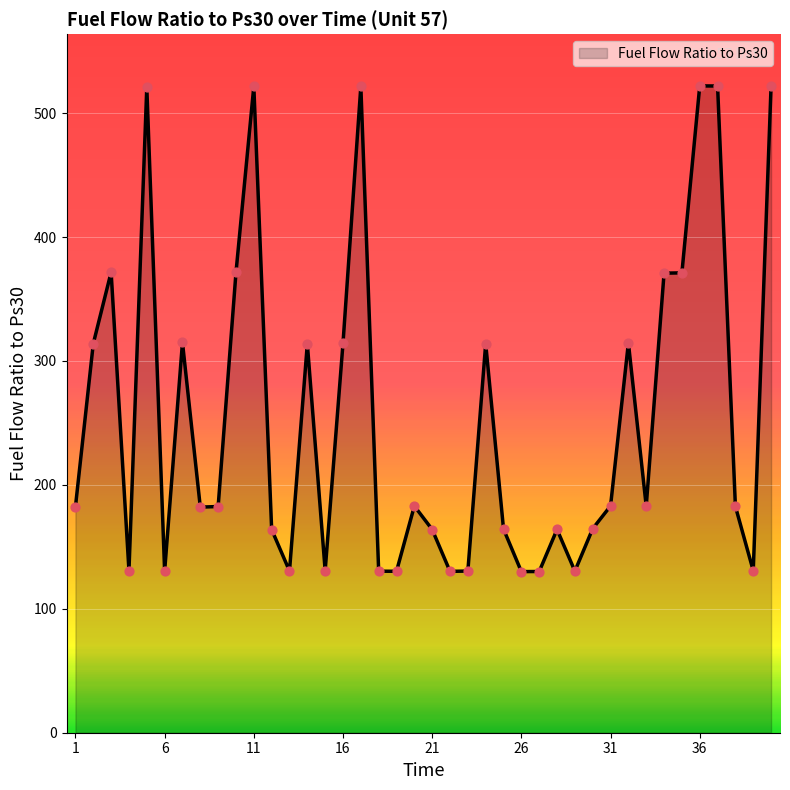

What is the smallest value displayed?

130.0